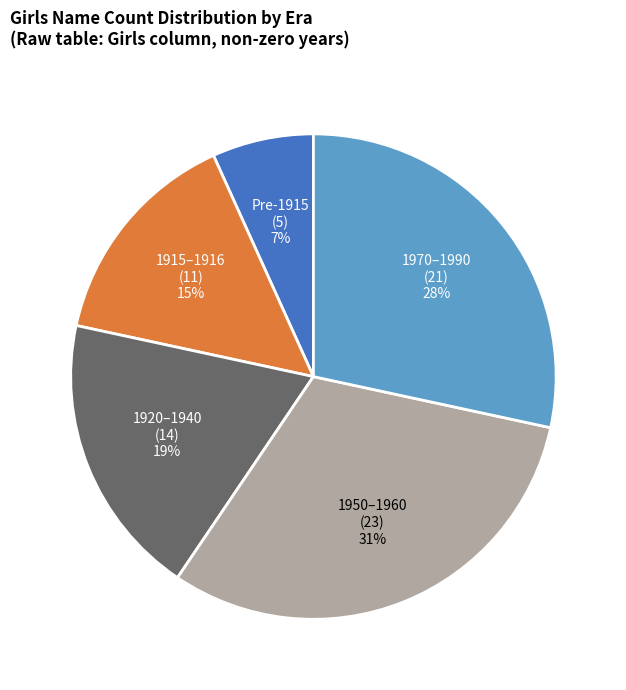

Combined, do 1915–1916 and 1920–1940 account for over 50%?

No